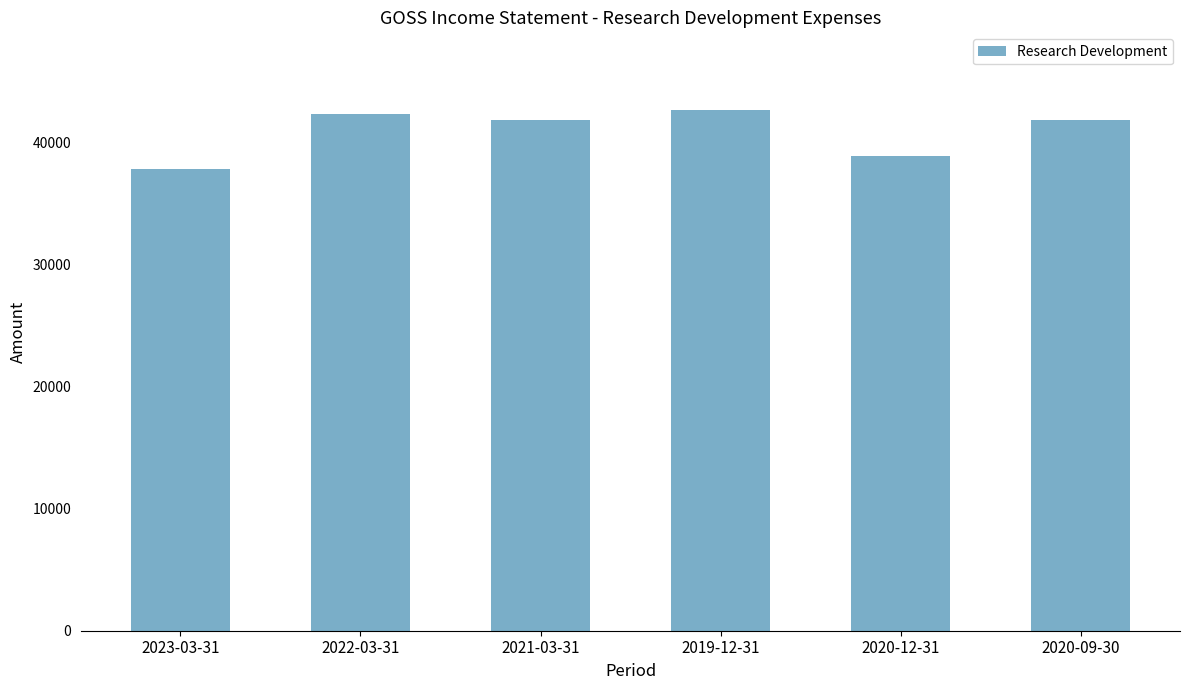

What is the value of the 4th bar from the left?

42600